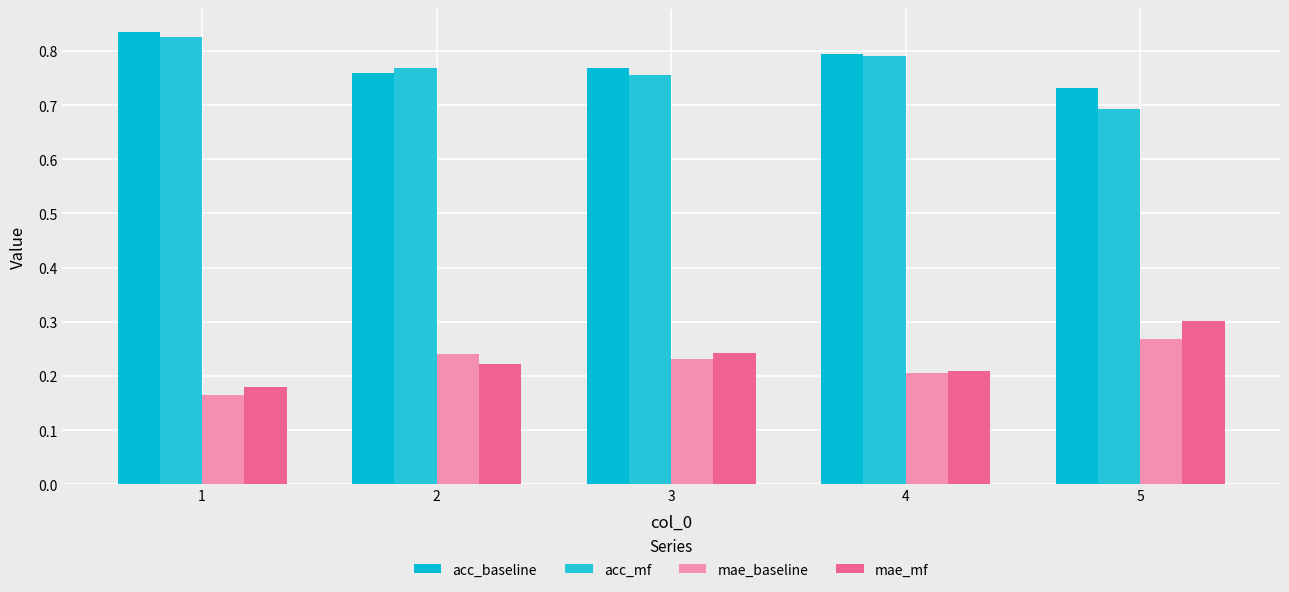

Are the bars horizontal?

No